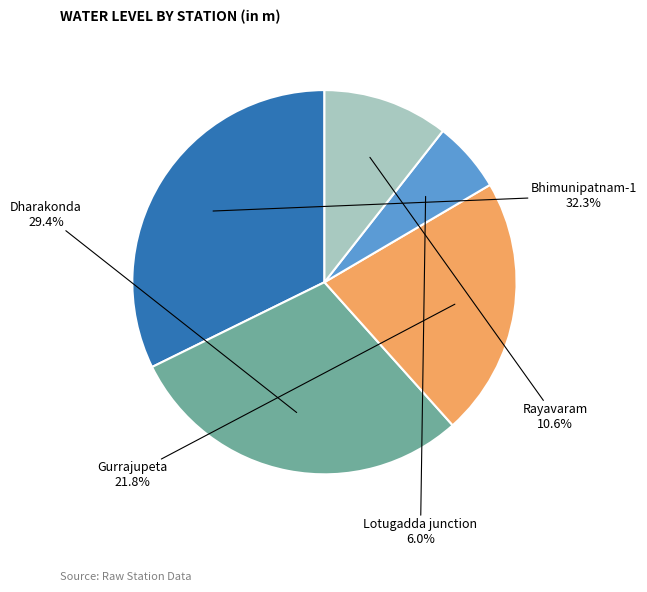

What percentage is the Rayavaram slice, to the nearest percent?

11%